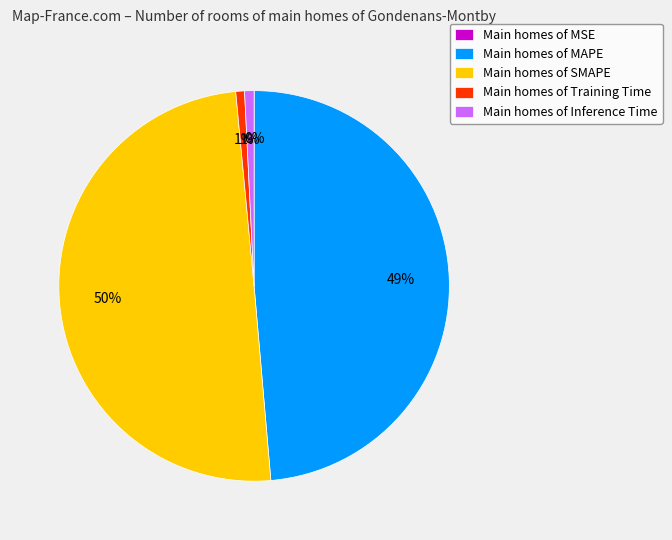

The Main homes of MAPE slice represents 49% of the pie. True or false?

True